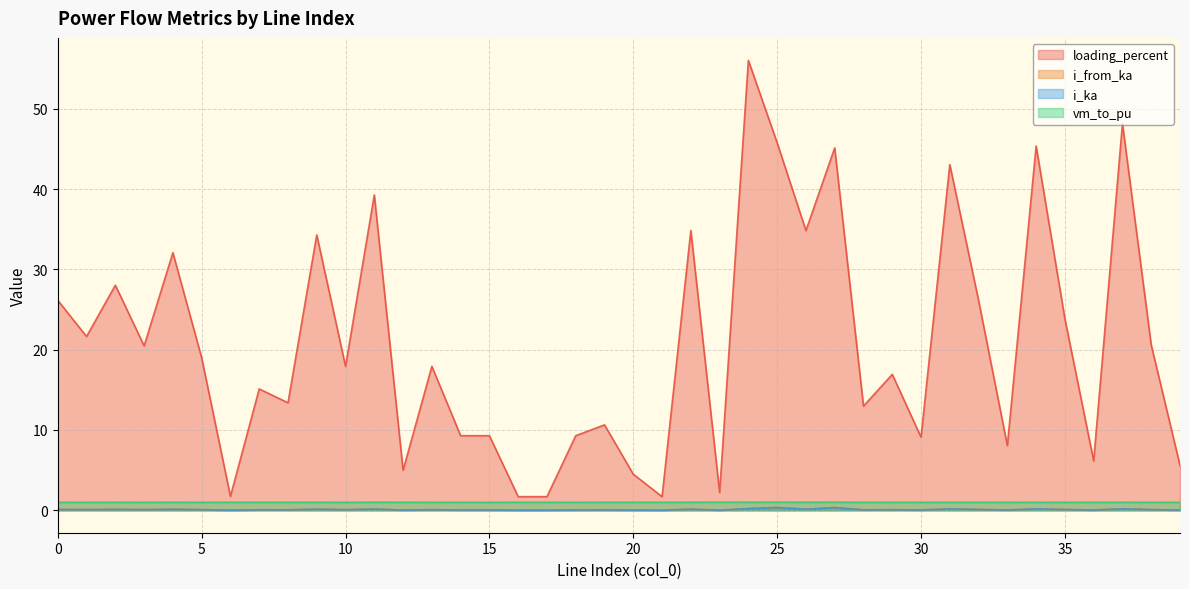

Is it true that vm_to_pu equals 0.2 at 14?

False